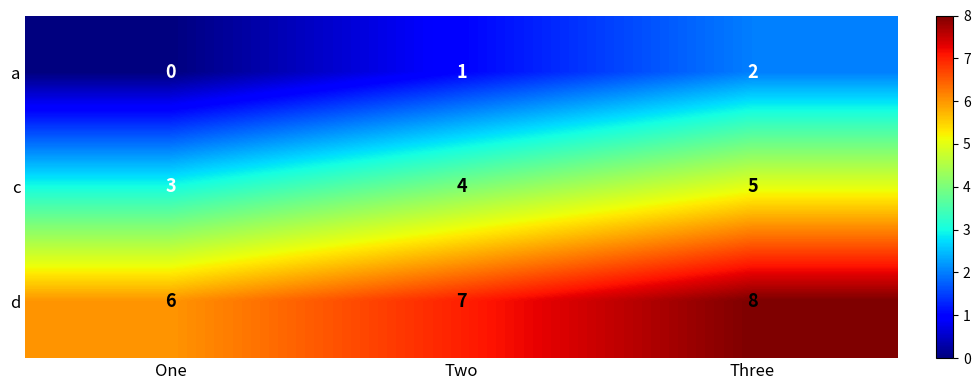

At how many categories does at least one series exceed 5?

3